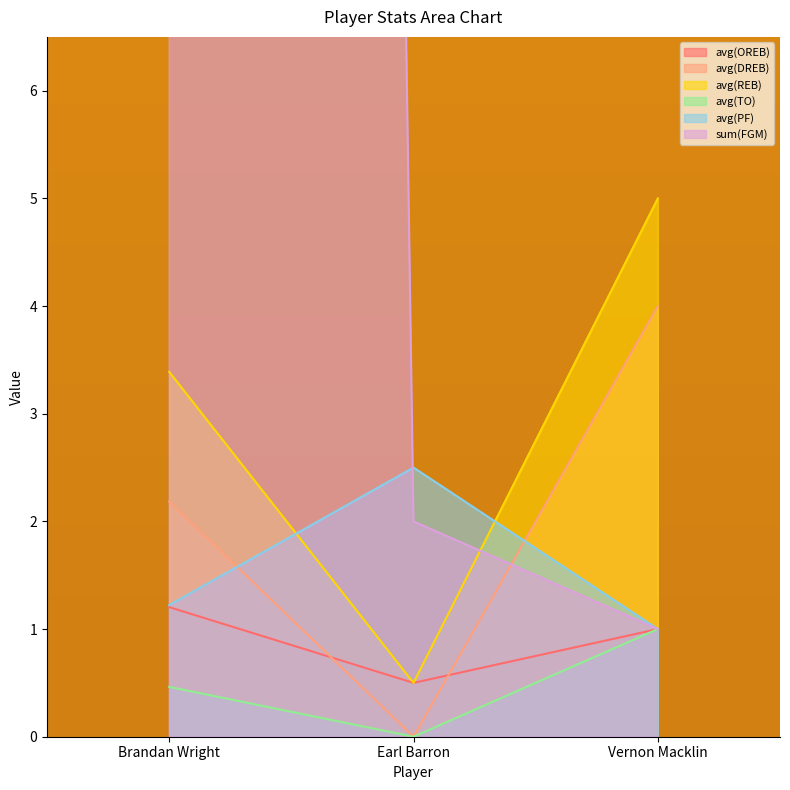

Is the value of avg(DREB) at Vernon Macklin greater than the value of avg(TO) at Vernon Macklin?

Yes